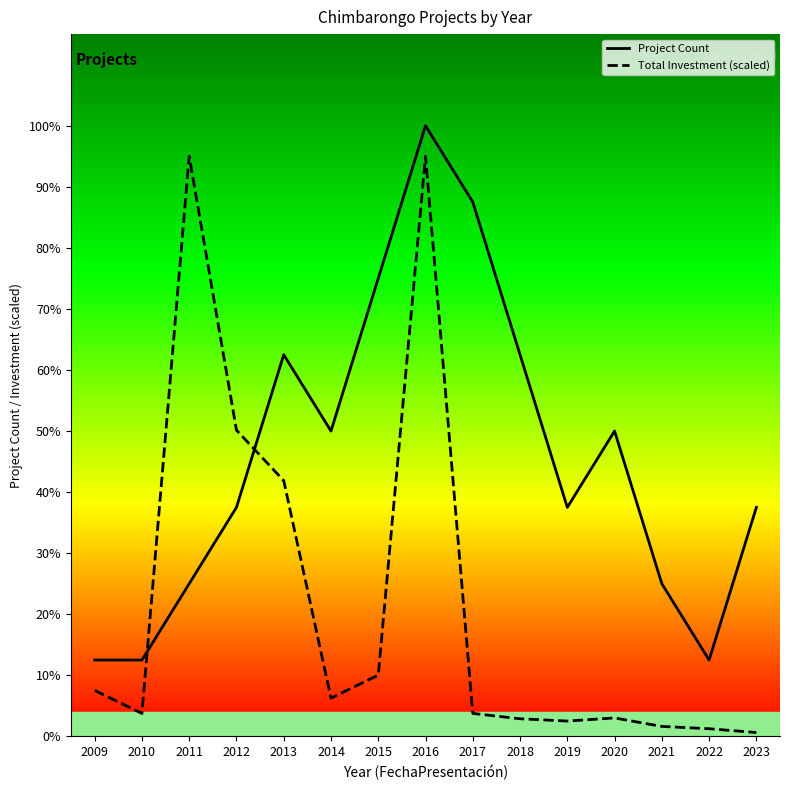

Rank the series by their average value, from highest to lowest.

Project Count, Total Investment (scaled)